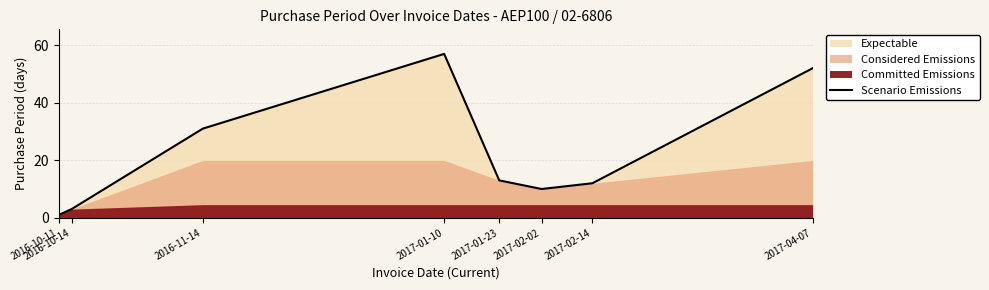

The Scenario Emissions series shows 13 at 2017-01-23. True or false?

True